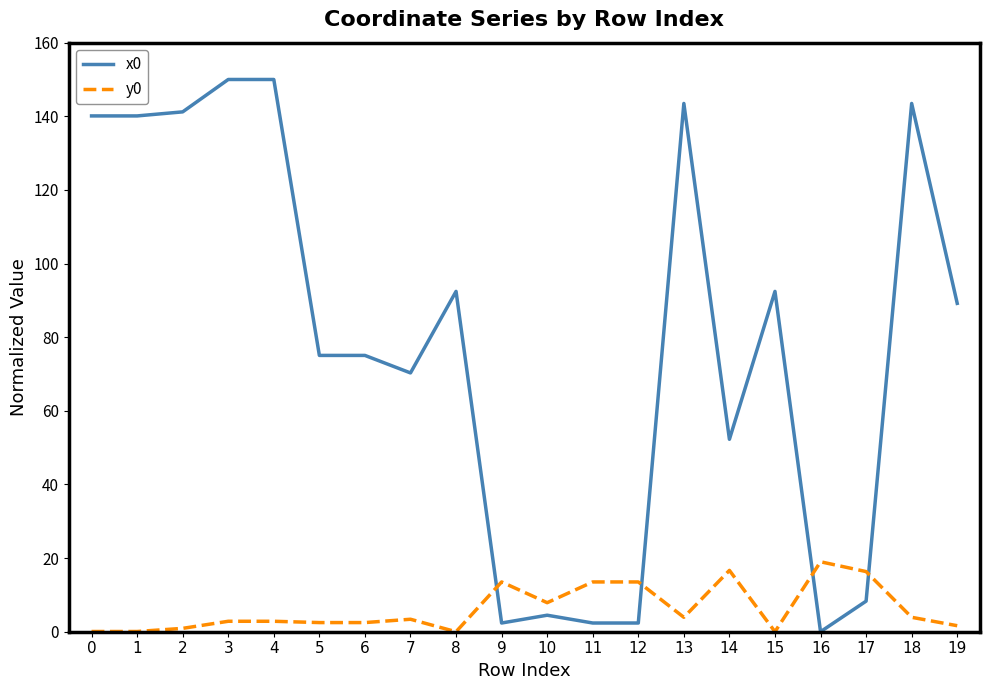

At how many categories does at least one series exceed 68?

13